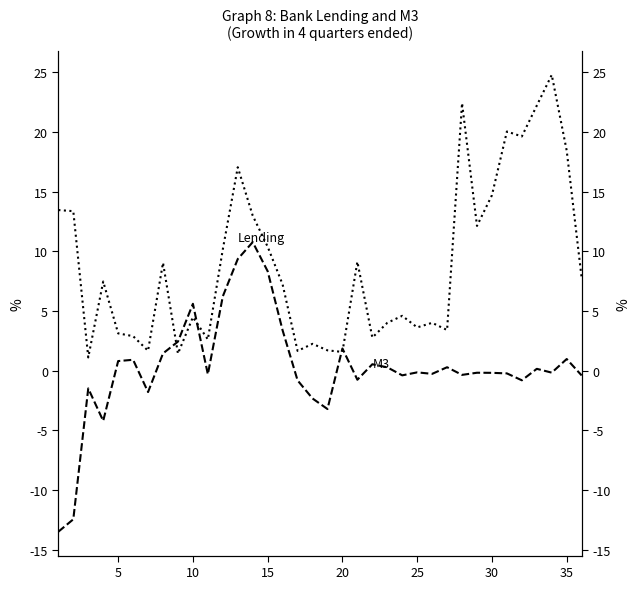

Reading left to right, what are all the values shown in this chart?

col_3 (Lending-like): -13.5	-12.4	-1.5	-4.2	0.8	0.9	-1.8	1.5	2.4	5.6	-0.3	6.2	9.4	10.8	8.3	3.4	-0.8	-2.3	-3.2	1.9	-0.8	0.5	0.3	-0.4	-0.1	-0.3	0.3	-0.3	-0.2	-0.2	-0.2	-0.8	0.2	-0.2	1.0	-0.4
col_4 (M3-like): 13.5	13.4	1.1	7.5	3.1	2.9	1.7	9.0	1.4	4.5	2.6	10.2	17.0	13.0	10.4	7.2	1.7	2.3	1.7	1.6	9.1	2.8	4.0	4.6	3.6	4.0	3.4	22.4	12.1	14.7	20.0	19.6	22.2	24.8	18.4	7.8
col_3: -13.5	-12.4	-1.5	-4.2	0.8	0.9	-1.8	1.5	2.4	5.6	-0.3	6.2	9.4	10.8	8.3	3.4	-0.8	-2.3	-3.2	1.9	-0.8	0.5	0.3	-0.4	-0.1	-0.3	0.3	-0.3	-0.2	-0.2	-0.2	-0.8	0.2	-0.2	1.0	-0.4
col_4: 13.5	13.4	1.1	7.5	3.1	2.9	1.7	9.0	1.4	4.5	2.6	10.2	17.0	13.0	10.4	7.2	1.7	2.3	1.7	1.6	9.1	2.8	4.0	4.6	3.6	4.0	3.4	22.4	12.1	14.7	20.0	19.6	22.2	24.8	18.4	7.8